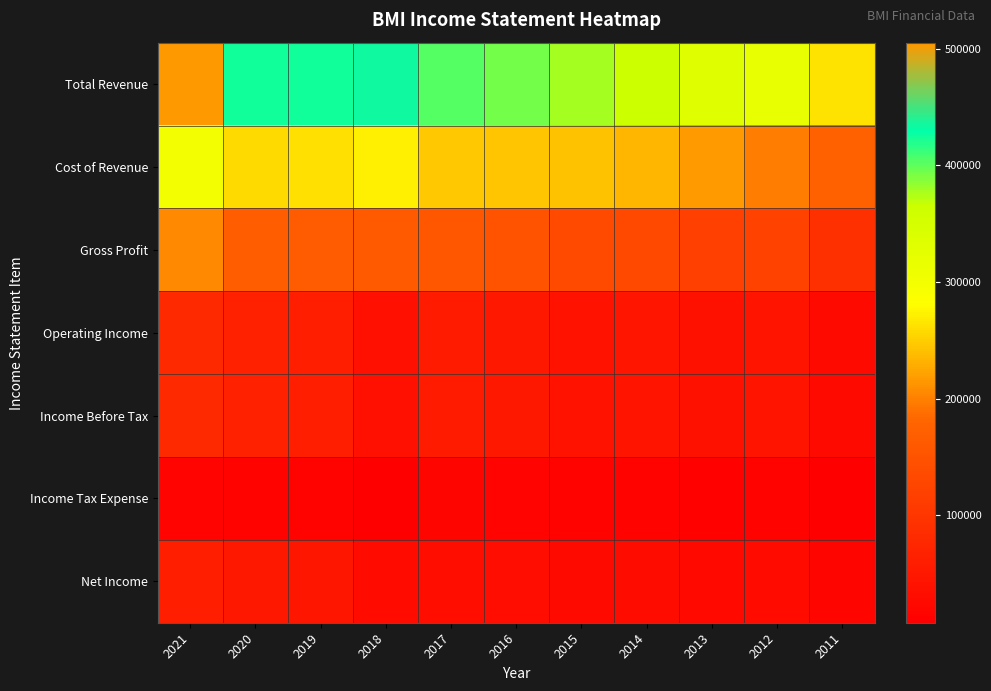

How many series are shown in this chart?

7